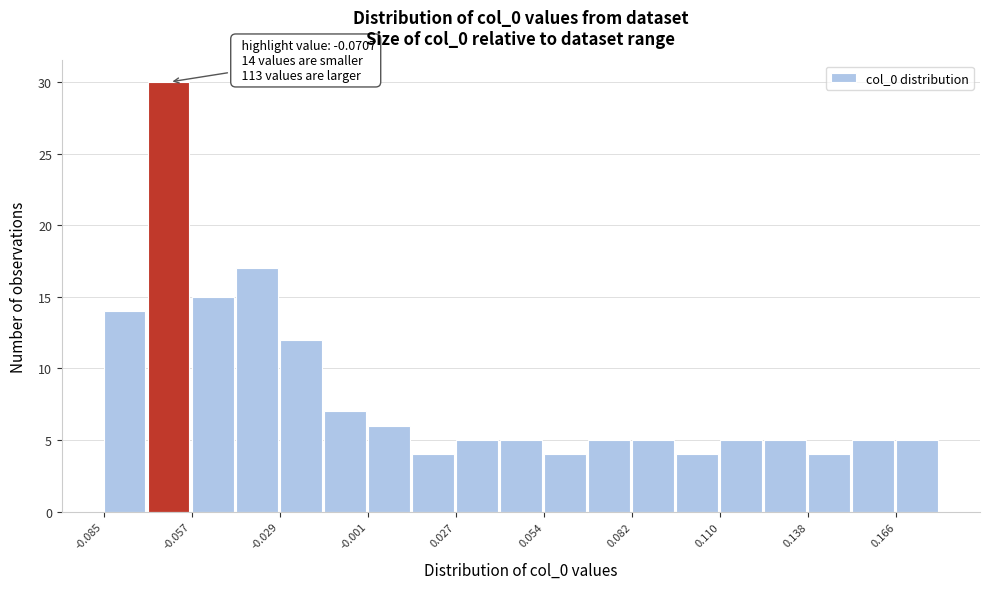

Read against the x-axis, roughly where is the centre of the tallest bar?

-0.065